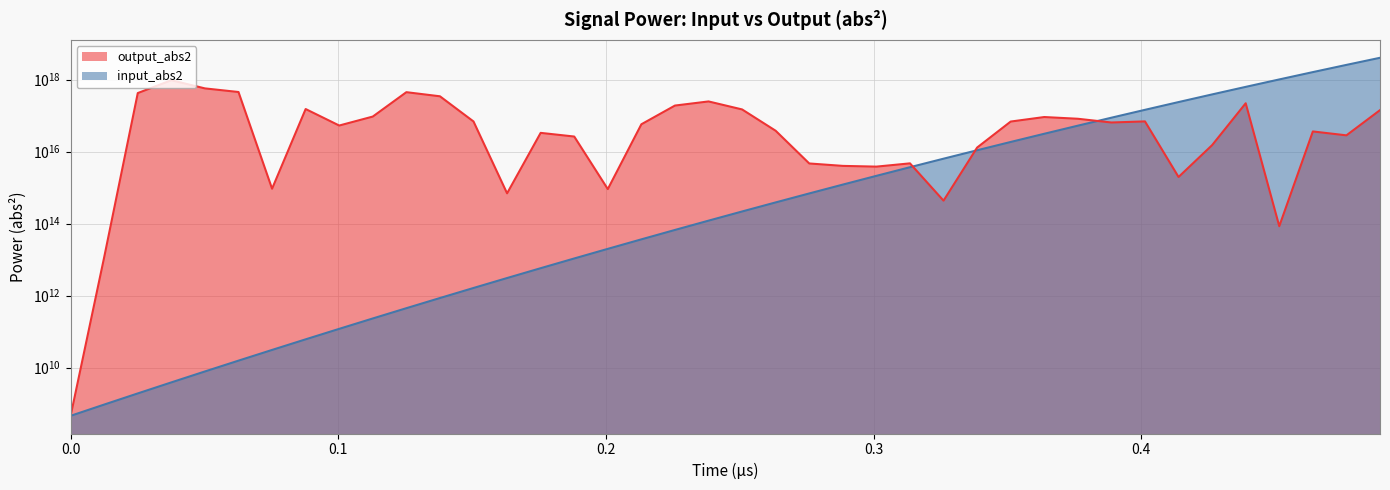

How many lines are shown in the chart?

2